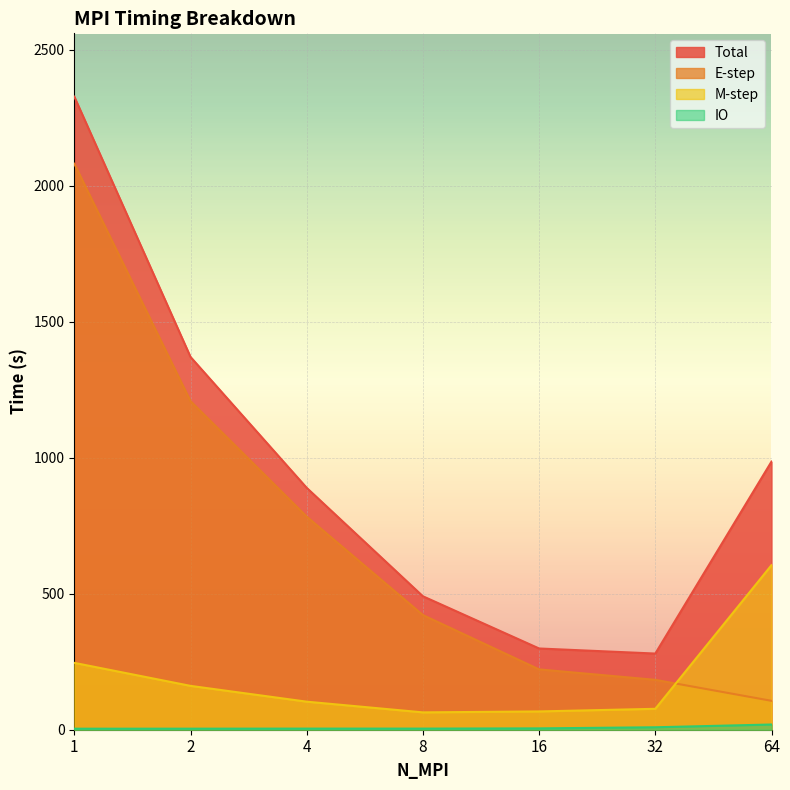

Between 8 and 16, which series saw the biggest shift?

E-step